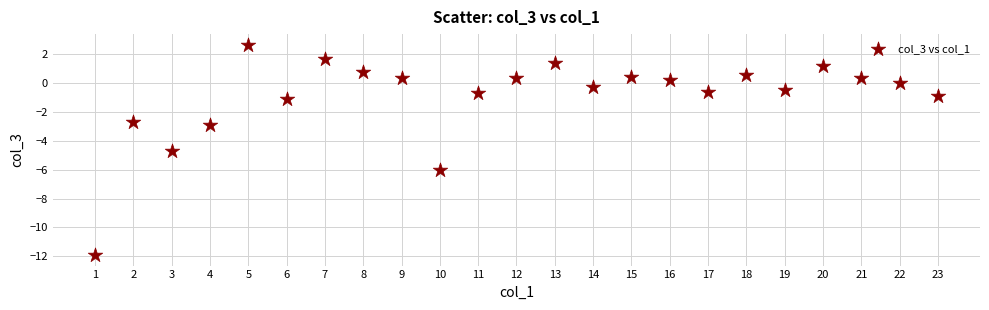

What is the range of X values (max minus min)?

22.0